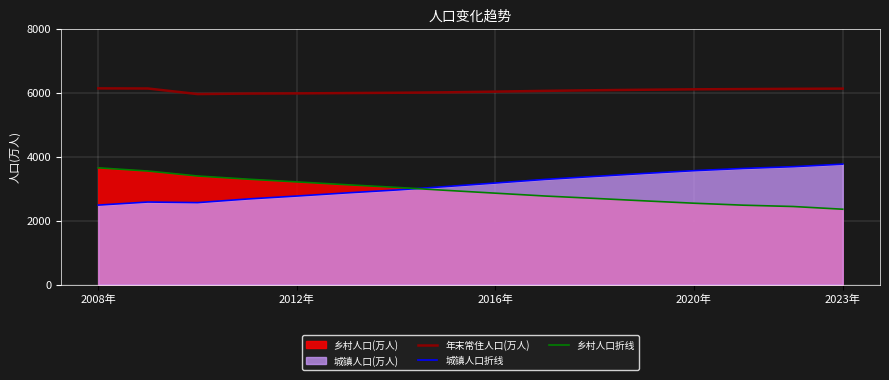

Between 2008年 and 5, which series saw the biggest shift?

乡村人口折线